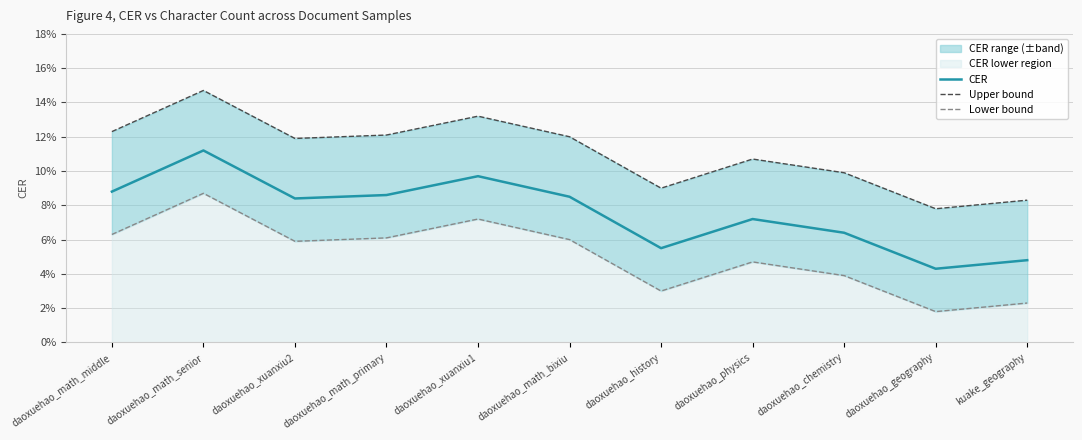

In CER, how many points are higher than both neighbors (excluding endpoints)?

3